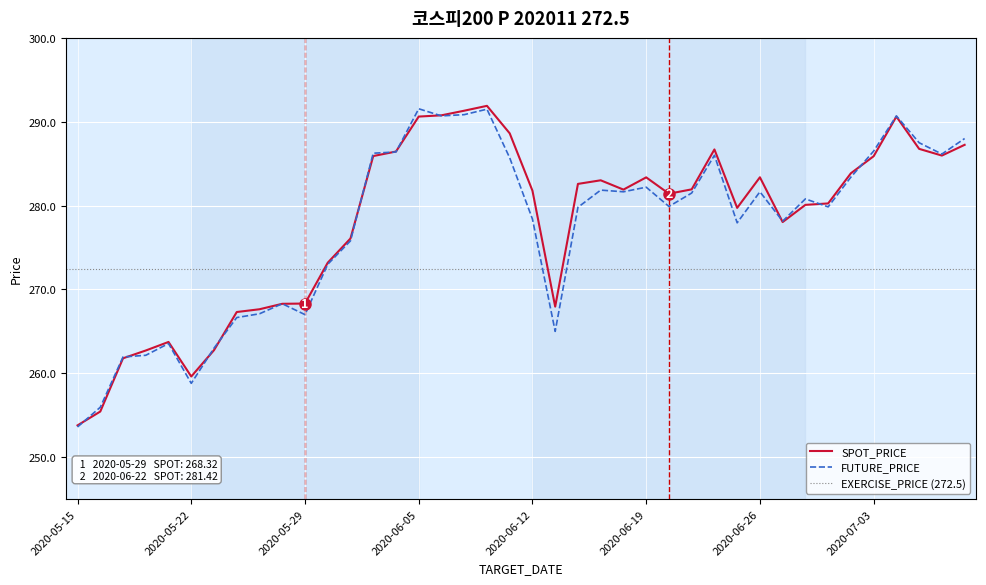

What is the maximum value shown in the chart?

291.9